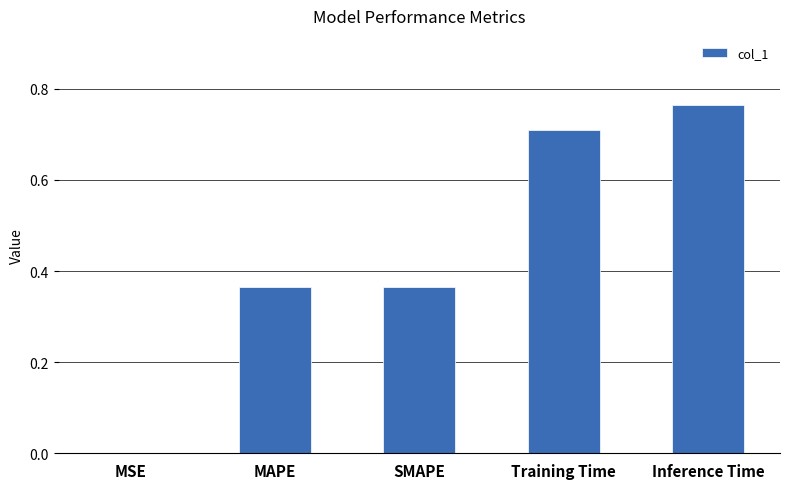

What is the change in value from MAPE to Training Time?

+0.3